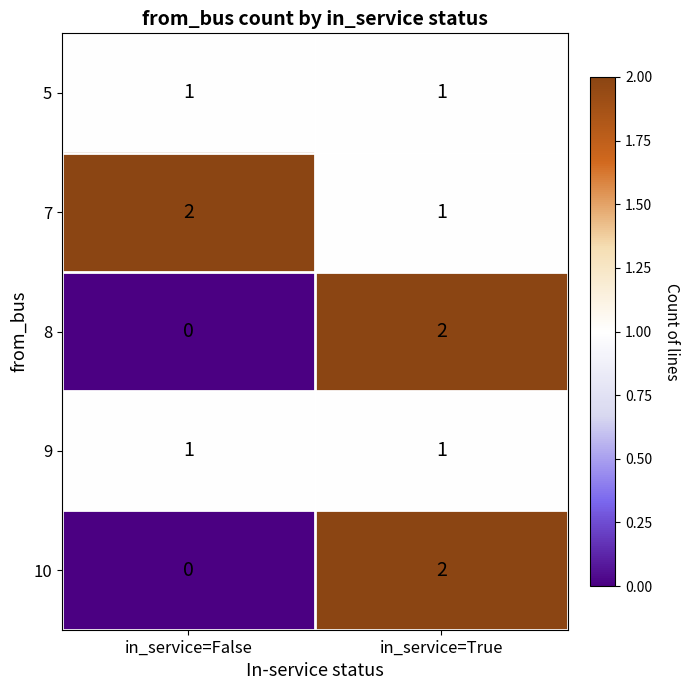

The 8 series shows 0 at in_service=False. True or false?

True